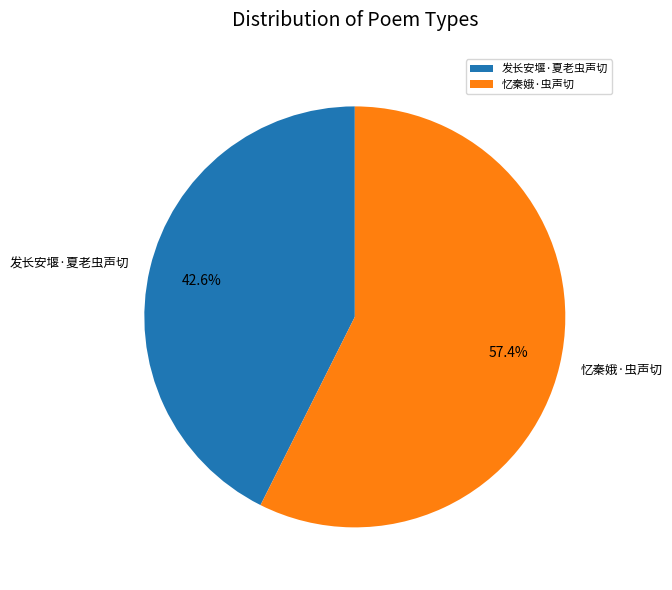

How many segments does this pie chart have?

2